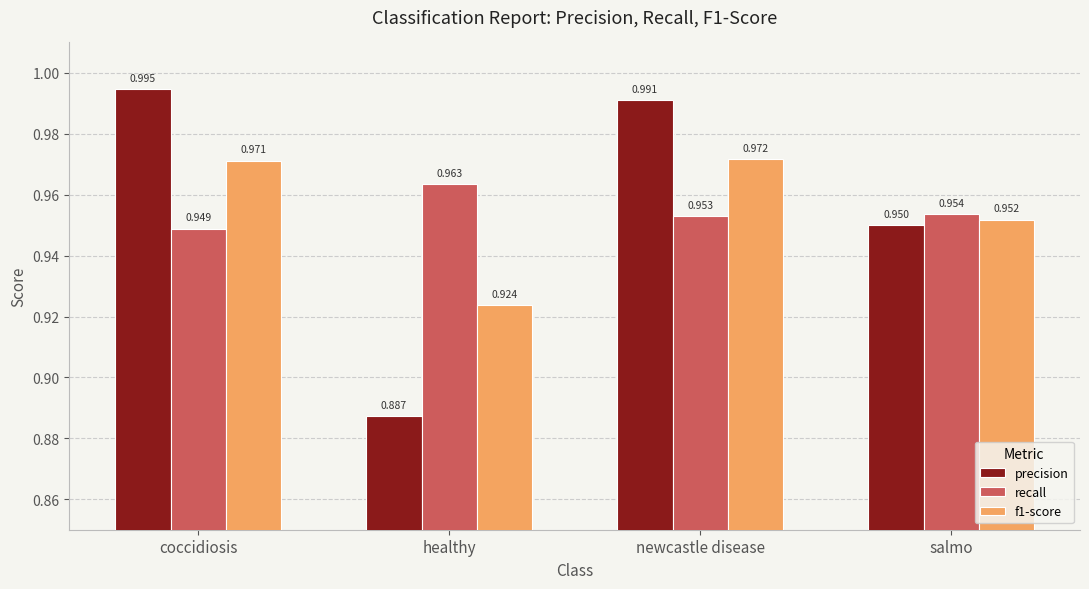

Which series changed the most between healthy and salmo?

precision